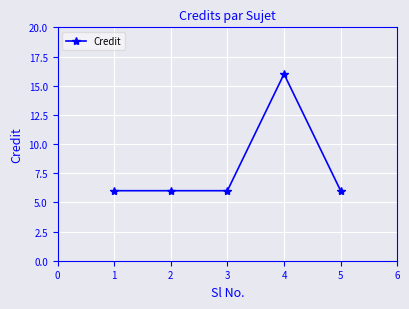

True or false: the data shows 6 at 2.

True